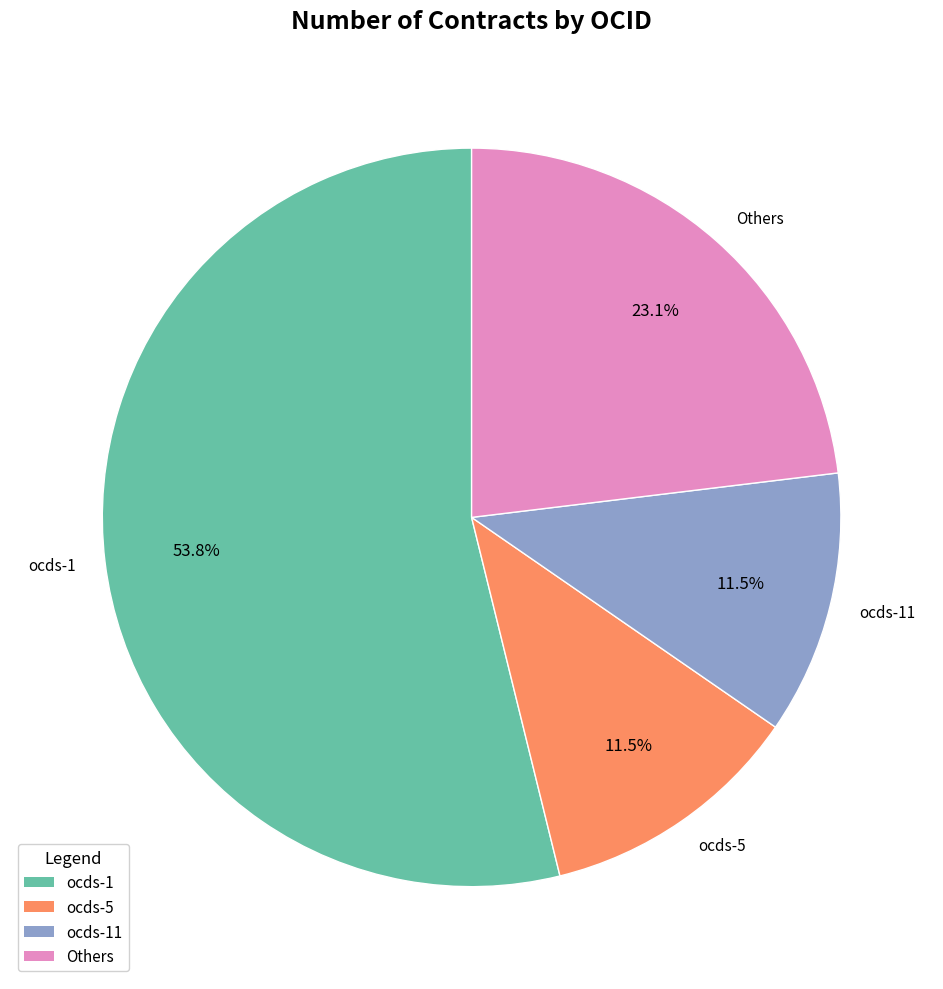

Which category has the biggest portion of the pie?

ocds-1